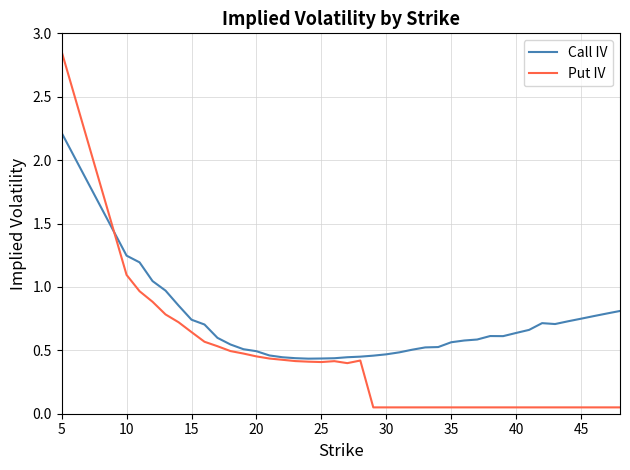

Which series has the largest total across all categories?

Call IV